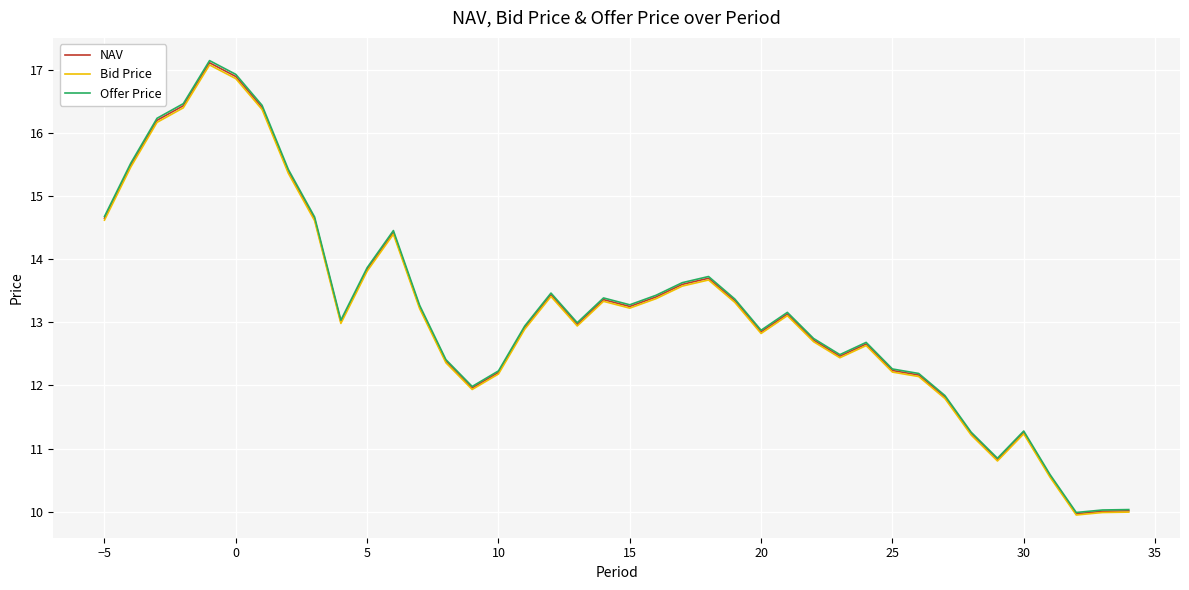

Which series has the largest range (max minus min)?

Offer Price